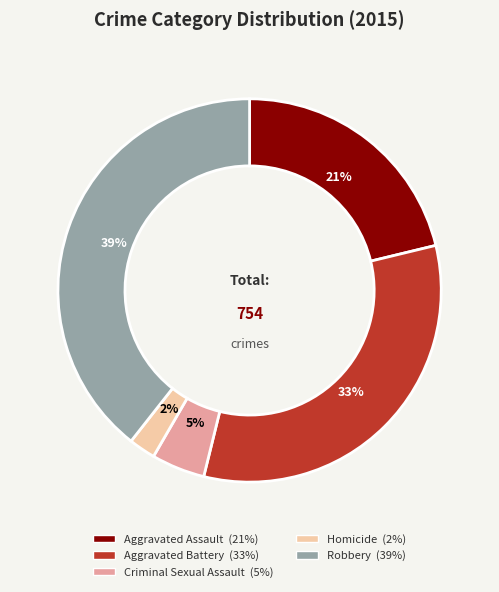

To the nearest percent, what portion does Aggravated Assault represent?

21%